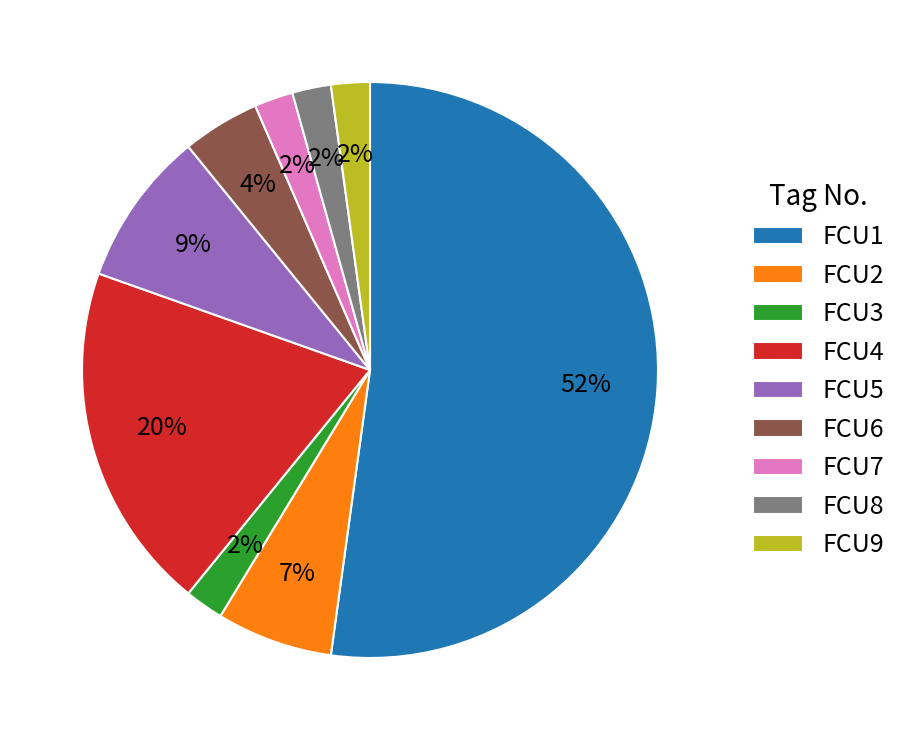

What is the largest slice in the pie chart?

FCU1